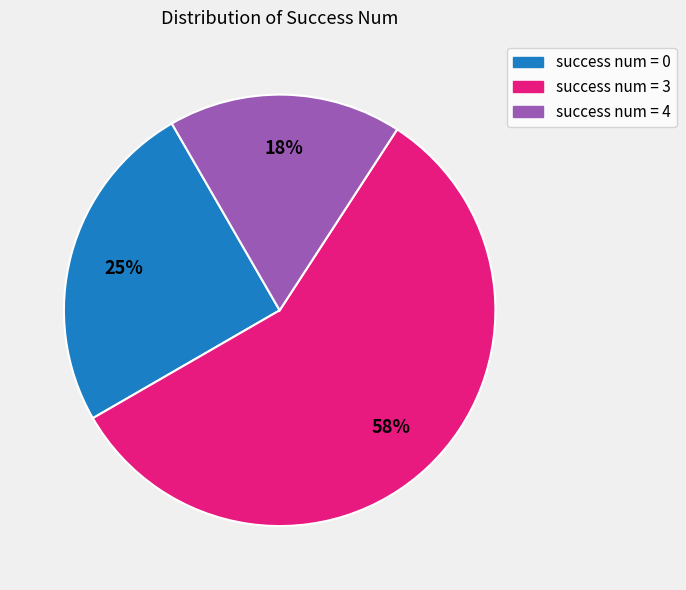

Is there a majority slice in this chart?

Yes